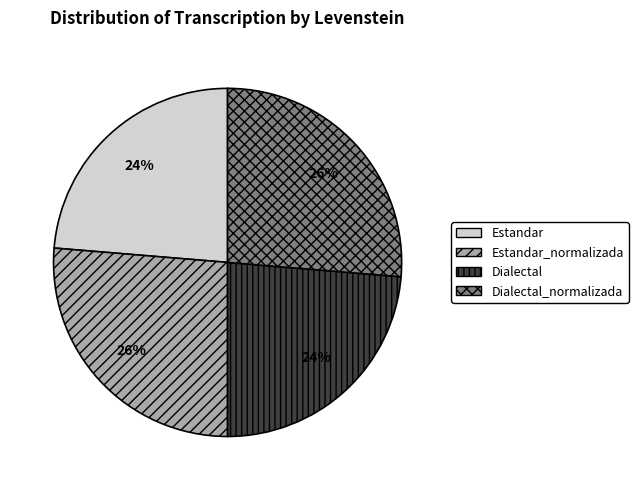

Does Estandar account for over 50% of the chart?

No